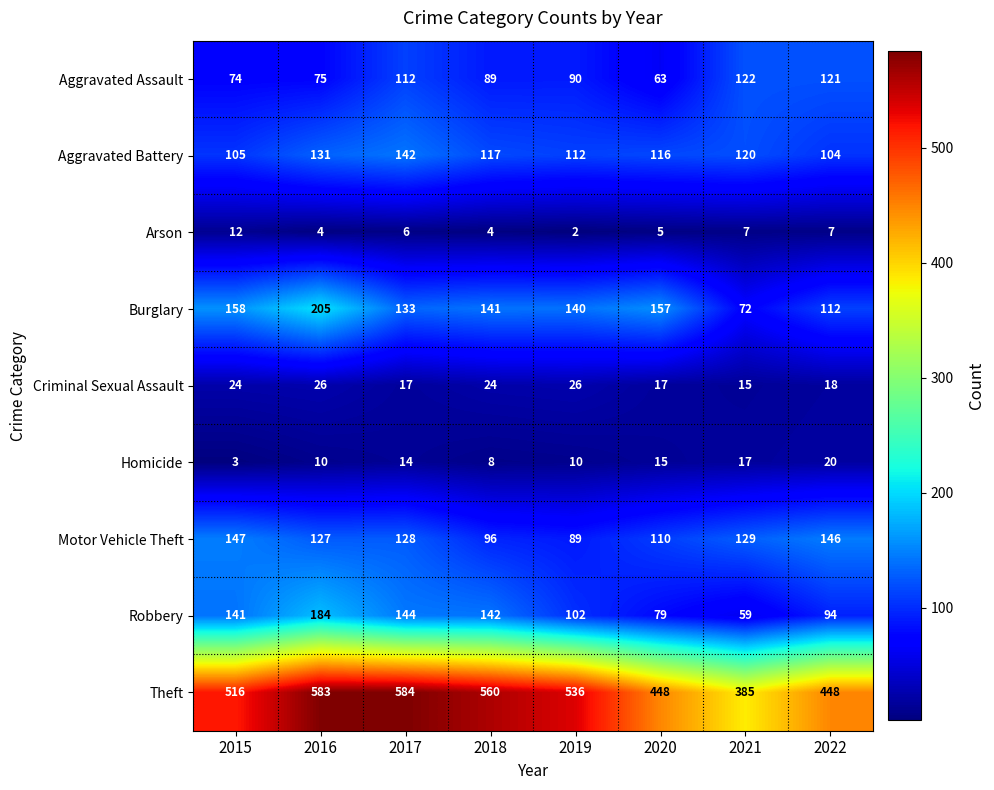

What is the maximum value shown in the chart?

584